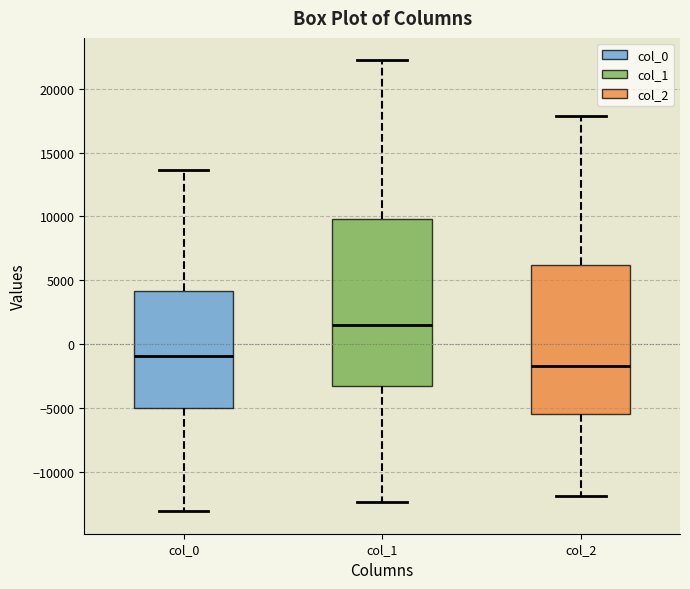

Comparing the boxes themselves (not the whiskers), which one is the tallest?

col_1